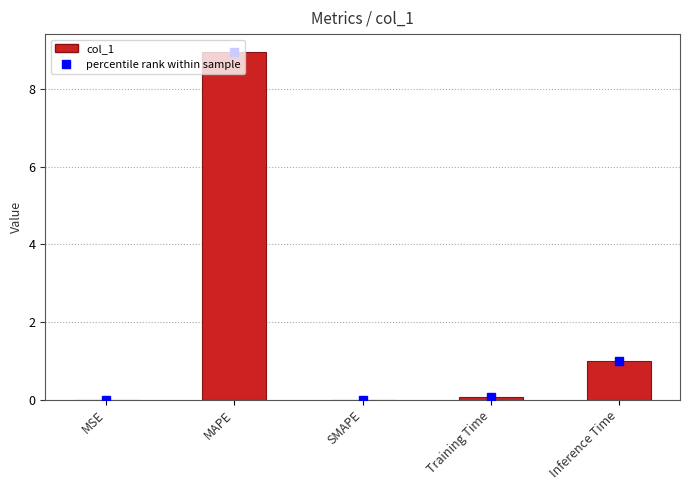

The chart shows a value of 1.0 at Inference Time. True or false?

True